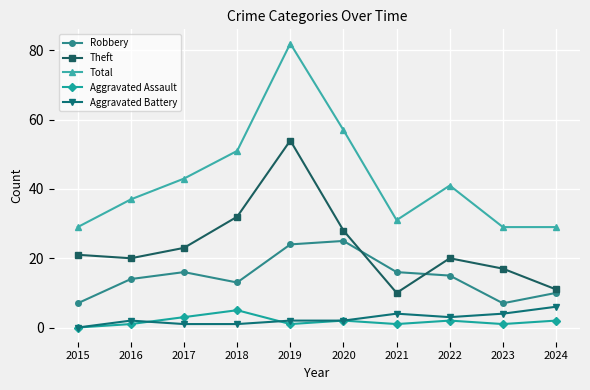

At which category is the sum across all series the highest?

2019